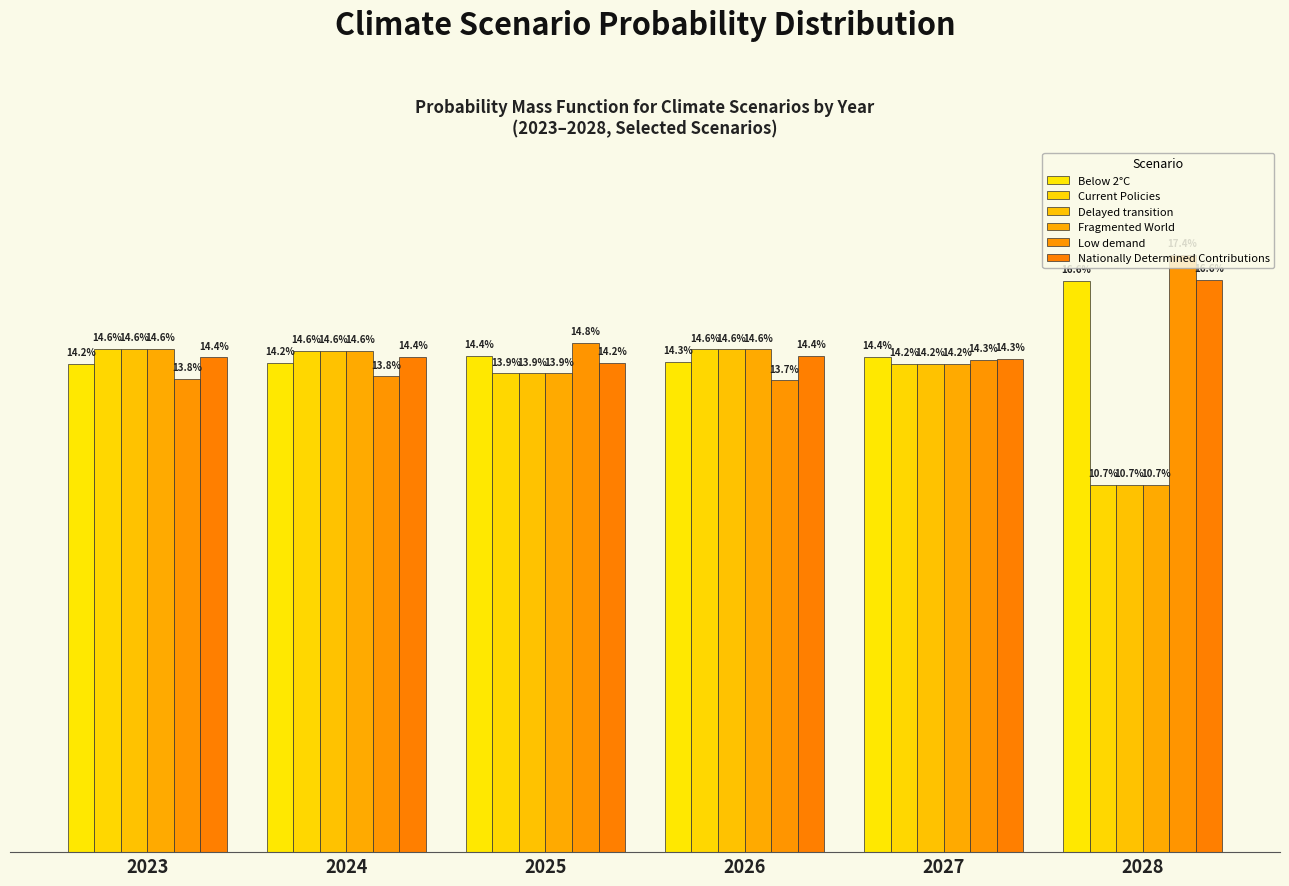

Are the bars horizontal?

No